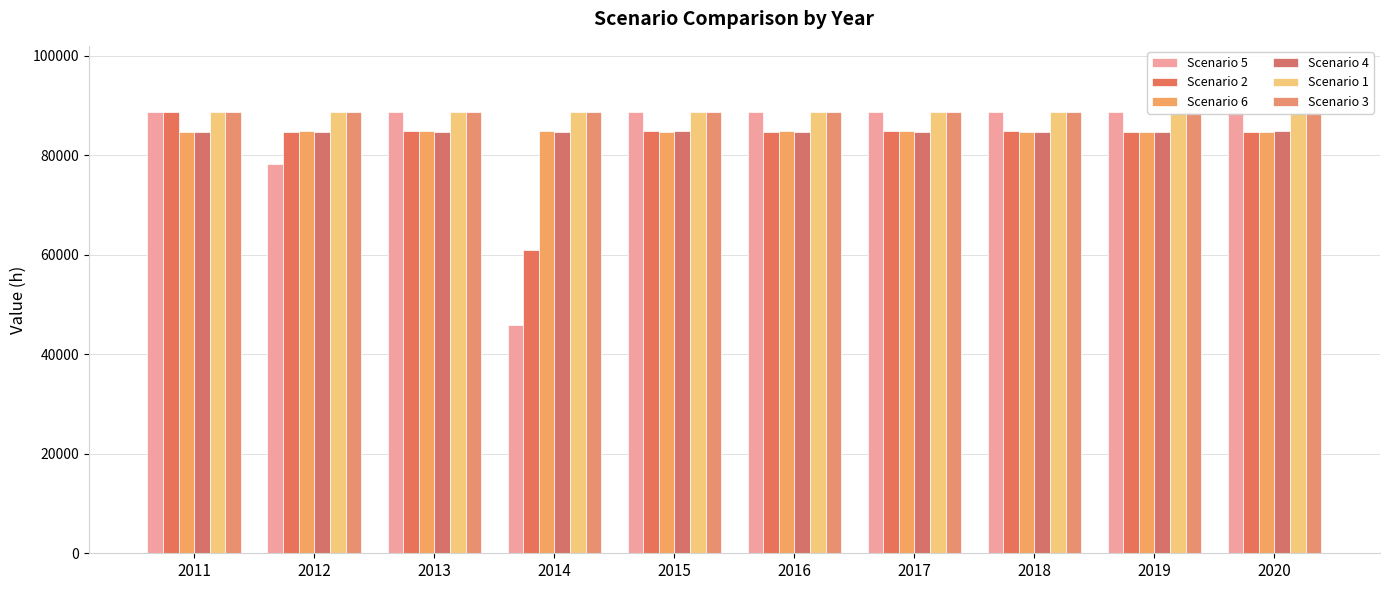

At which label is Scenario 5 closest to 67237?

2012